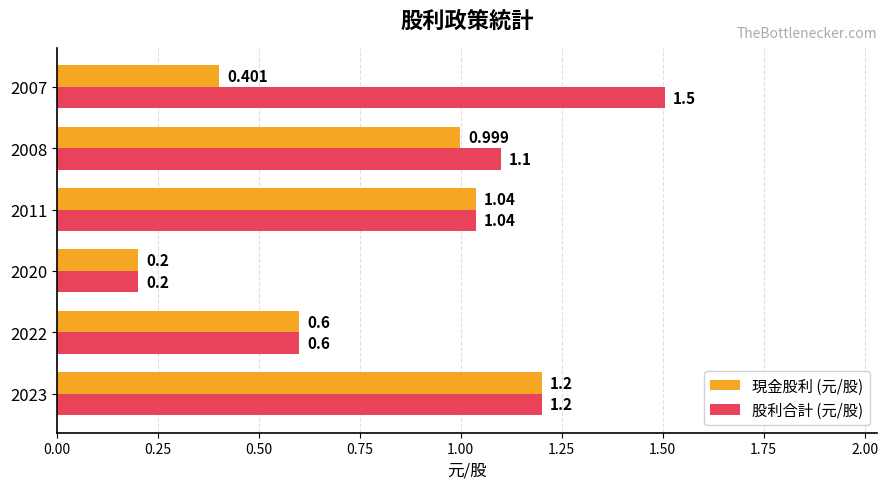

Which series has the largest range (max minus min)?

股利合計 (元/股)